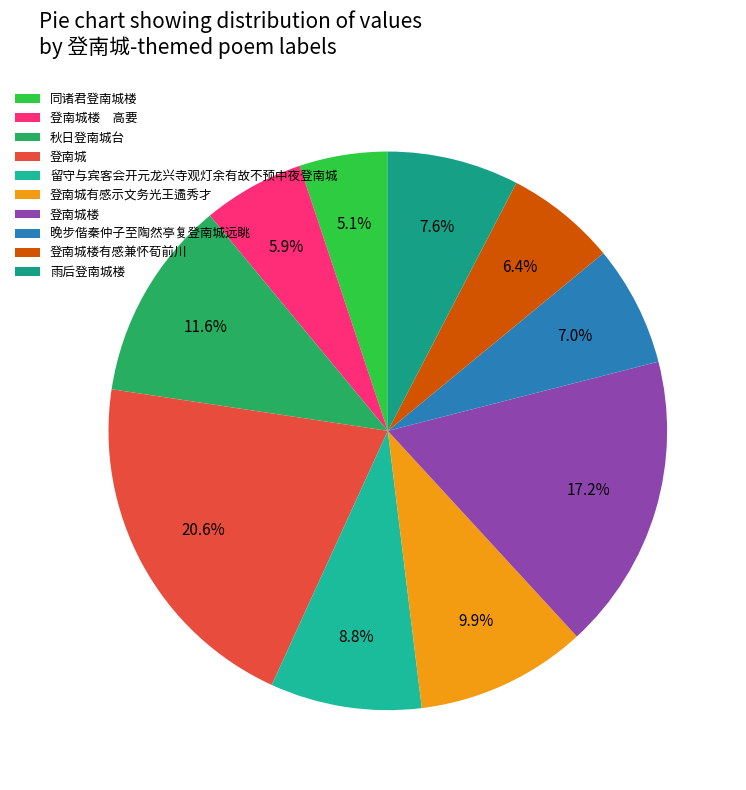

What is the change in value from 登南城有感示文务光王遹秀才 to 雨后登南城楼?

-122246